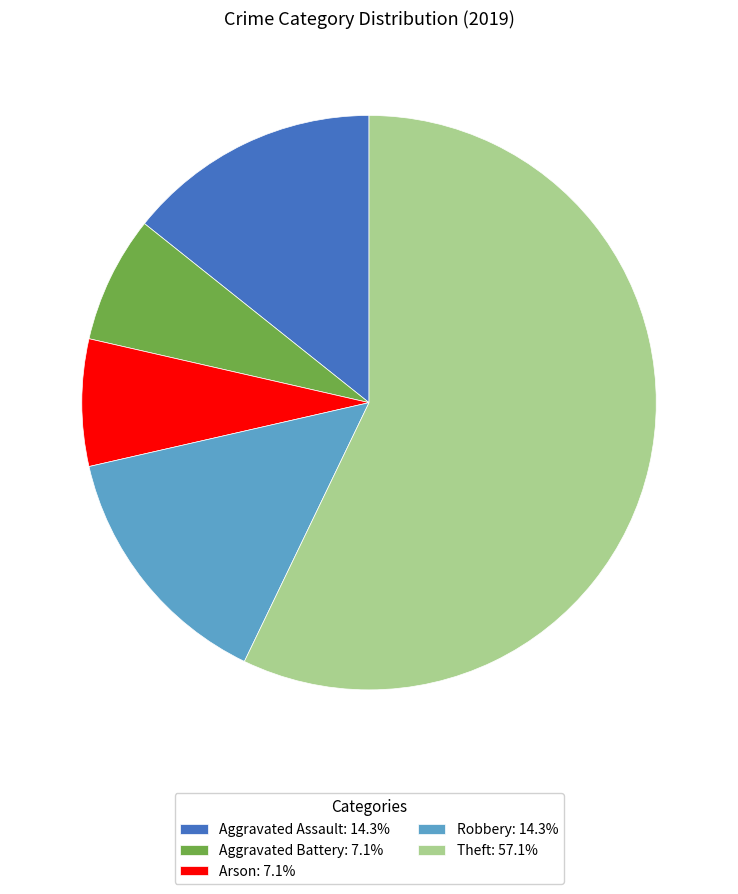

Do Arson: 7.1% and Aggravated Assault: 14.3% together represent more than half of the pie?

No